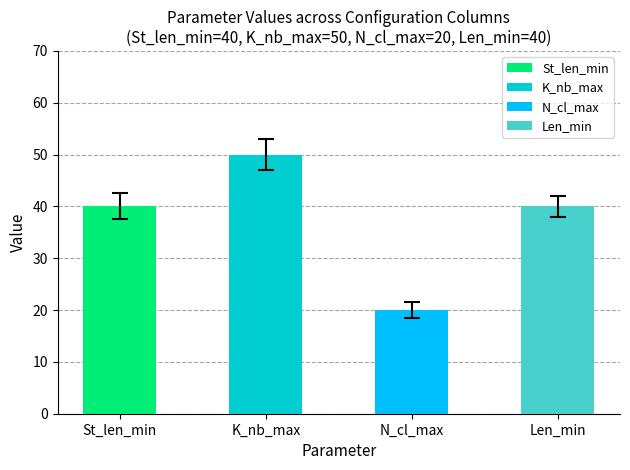

What is the value of the St_len_min bar at the 3rd from the left?

40